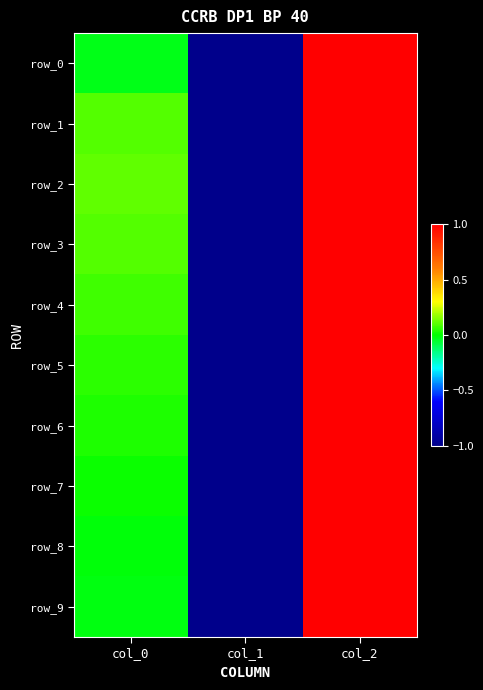

How many data points in row_6 are less than 0?

1